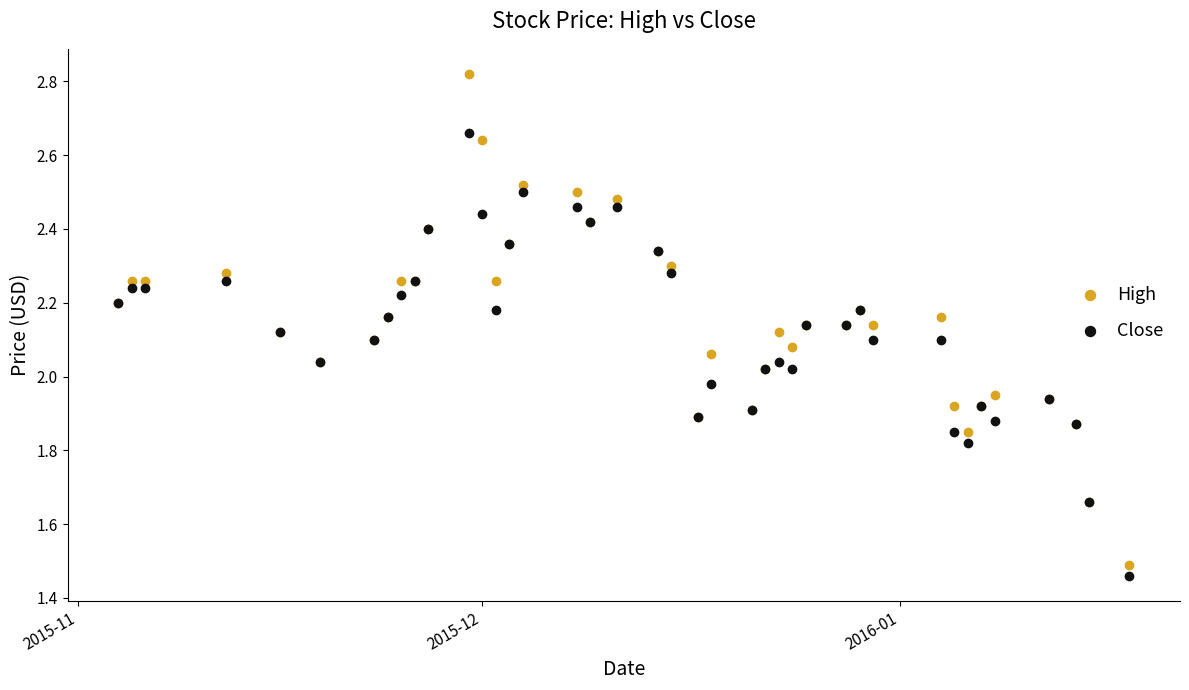

Which series contains the highest Y value?

High